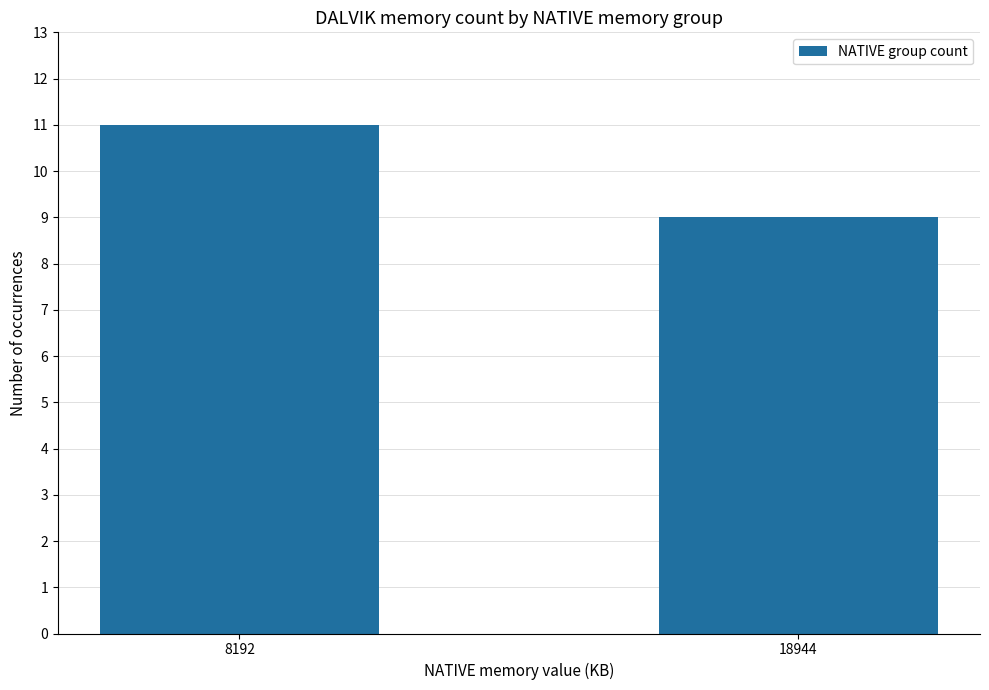

What is the maximum value shown in the chart?

11